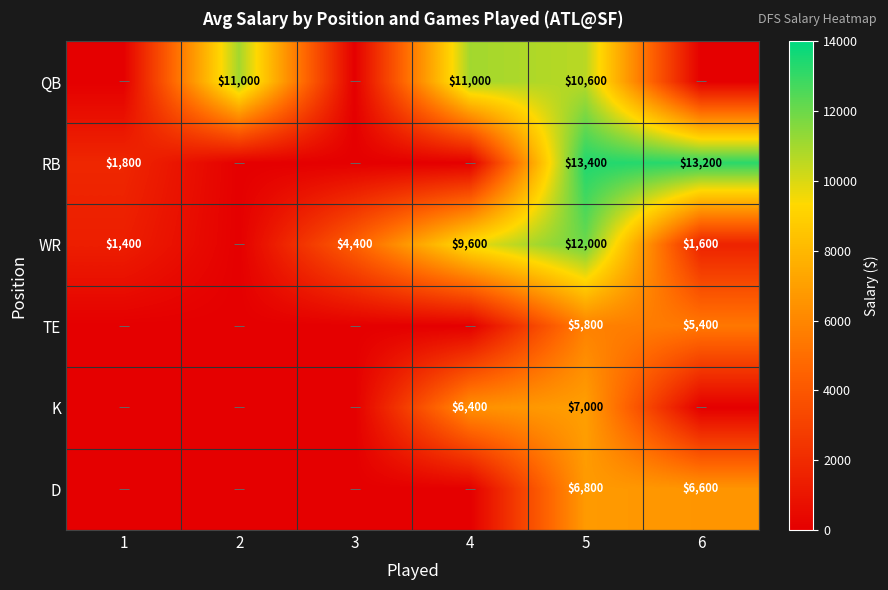

Is the value of TE at 6 greater than the value of RB at 1?

Yes